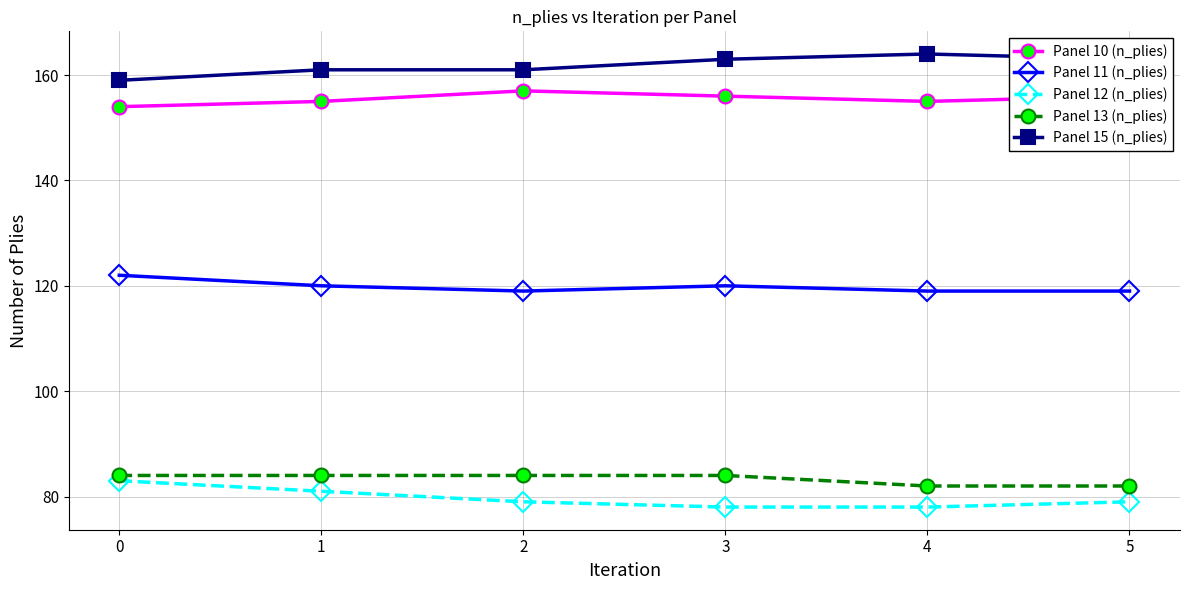

How many data points does each series have?

6